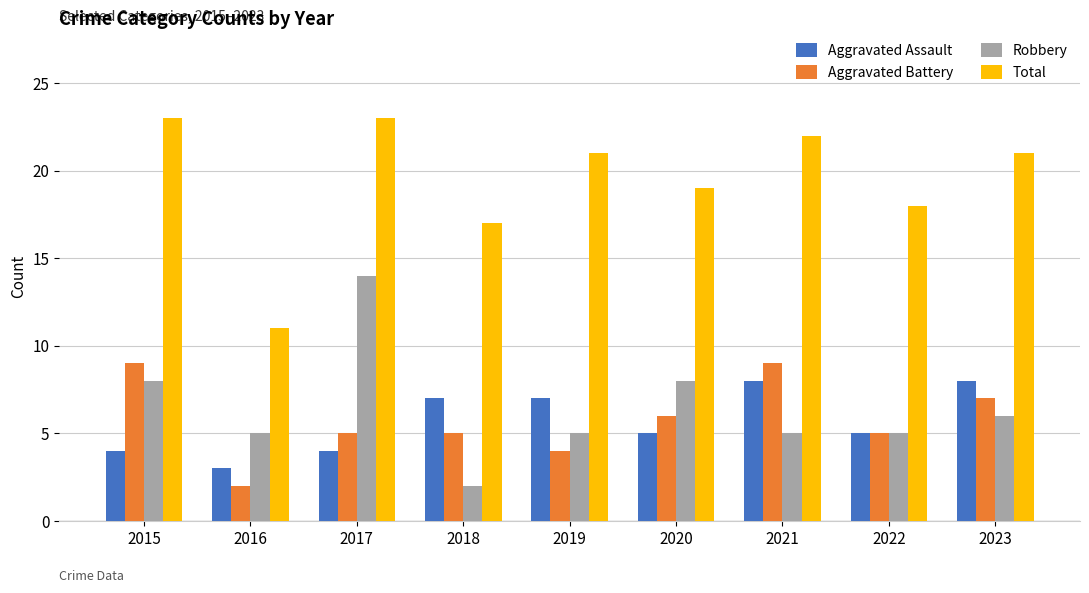

What is the average value of the Aggravated Assault series?

6